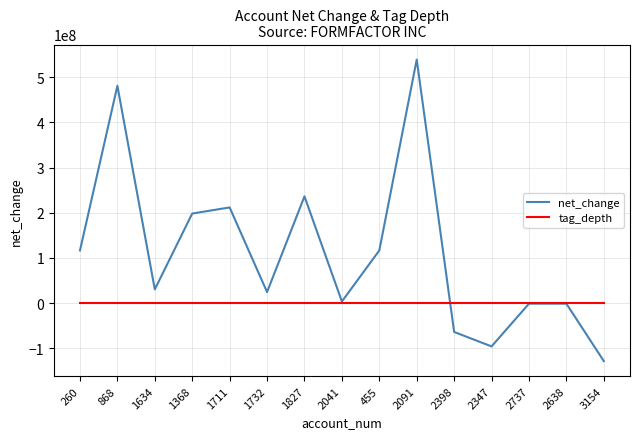

How many distinct data groups are displayed?

2